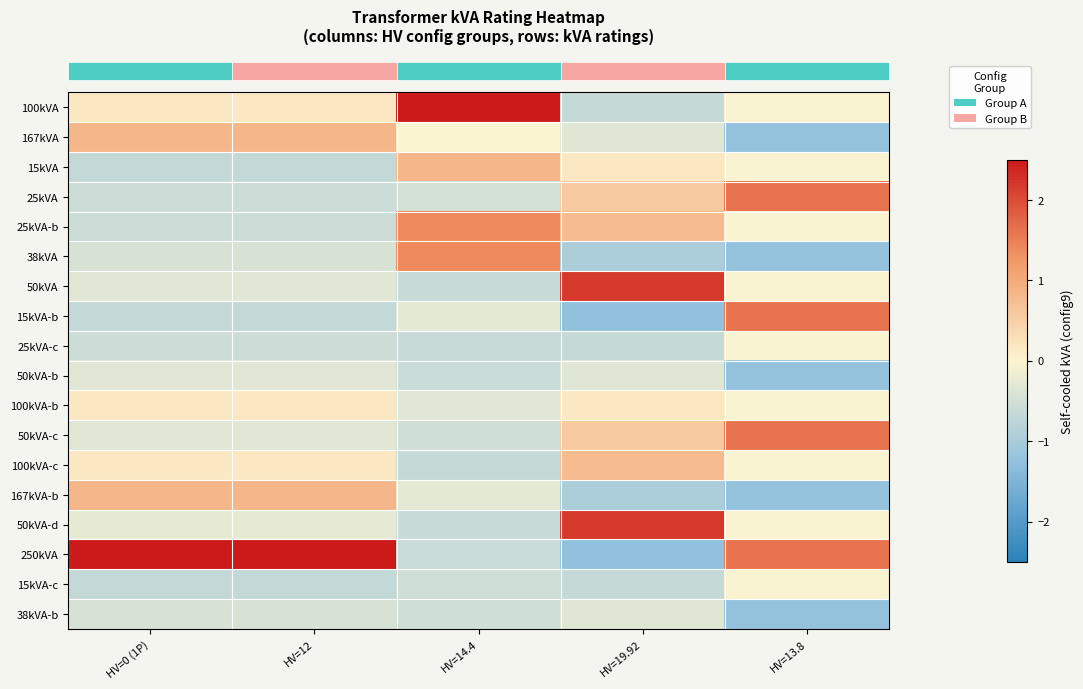

At which category is the sum across all series the highest?

HV=13.8